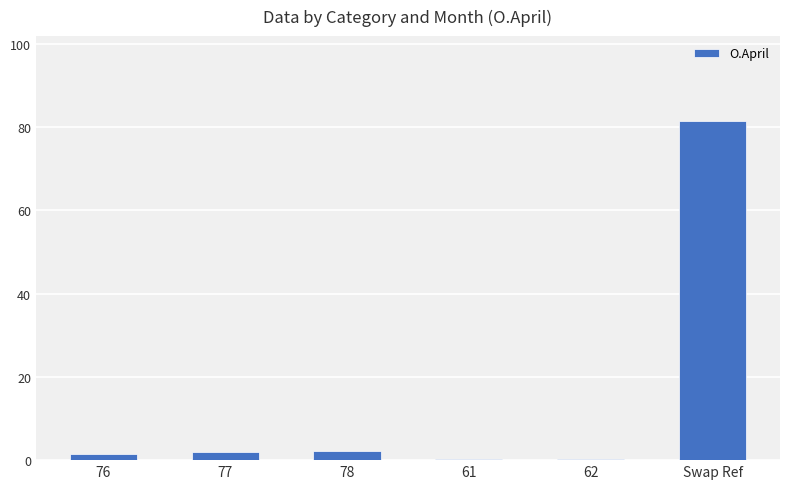

True or false: the data shows 32.0 at Swap Ref.

False